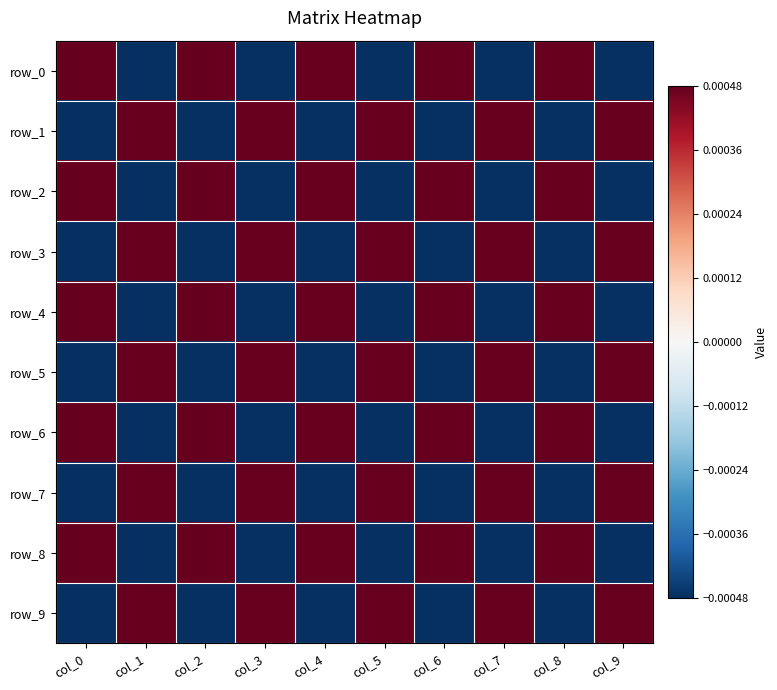

At which label is row_2 closest to 0?

col_0